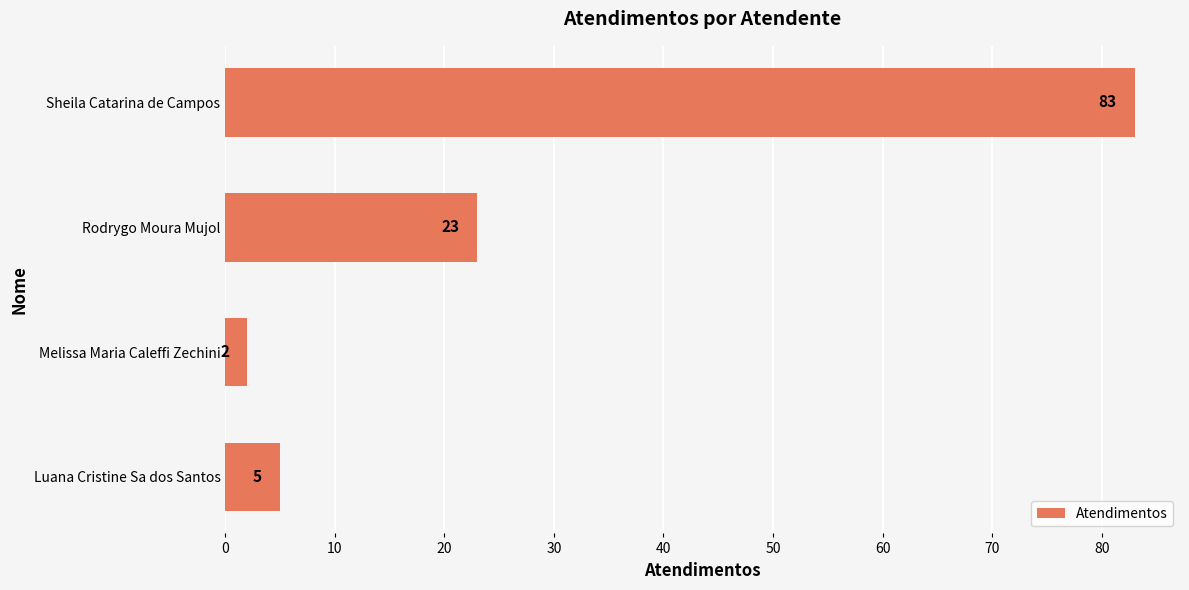

Is it true that the value at Luana Cristine Sa dos Santos is 5?

True